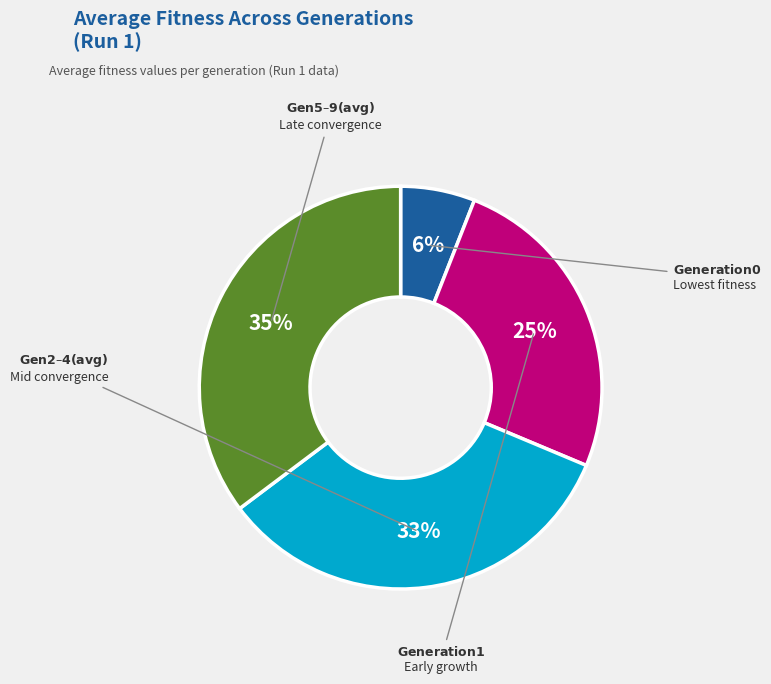

Does any single category account for the majority?

No